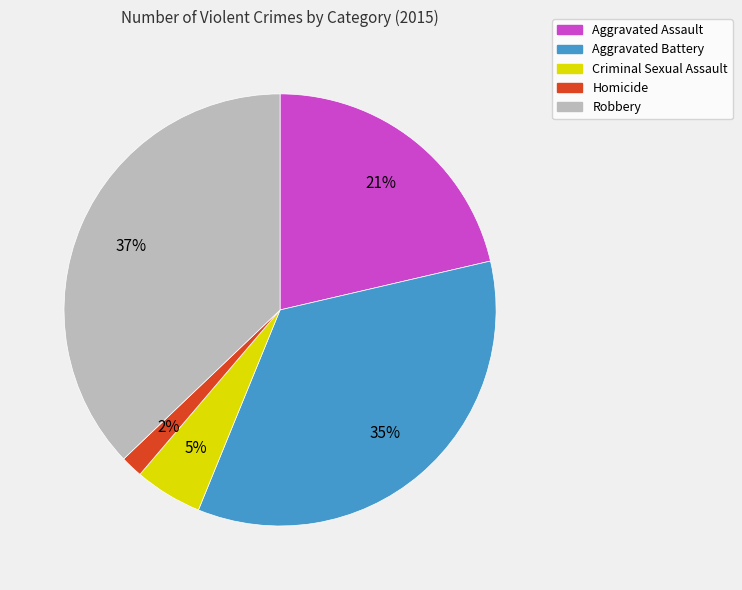

What percentage is the Aggravated Assault slice, to the nearest percent?

21%